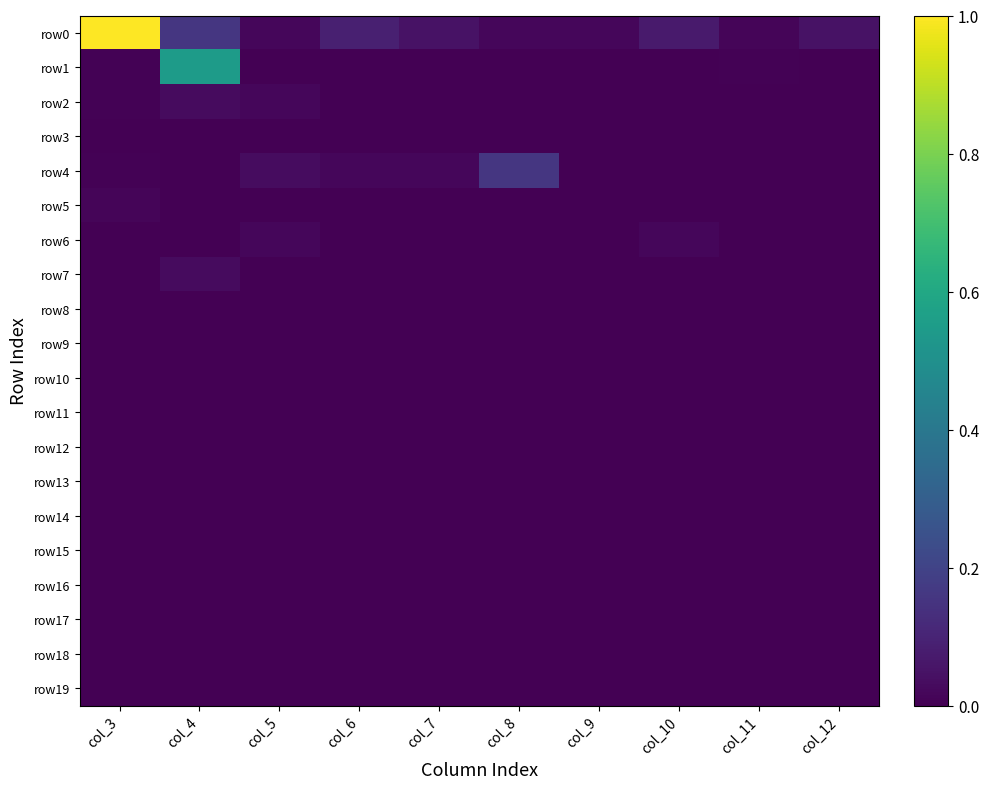

Which category has the lowest value across all series?

col_6